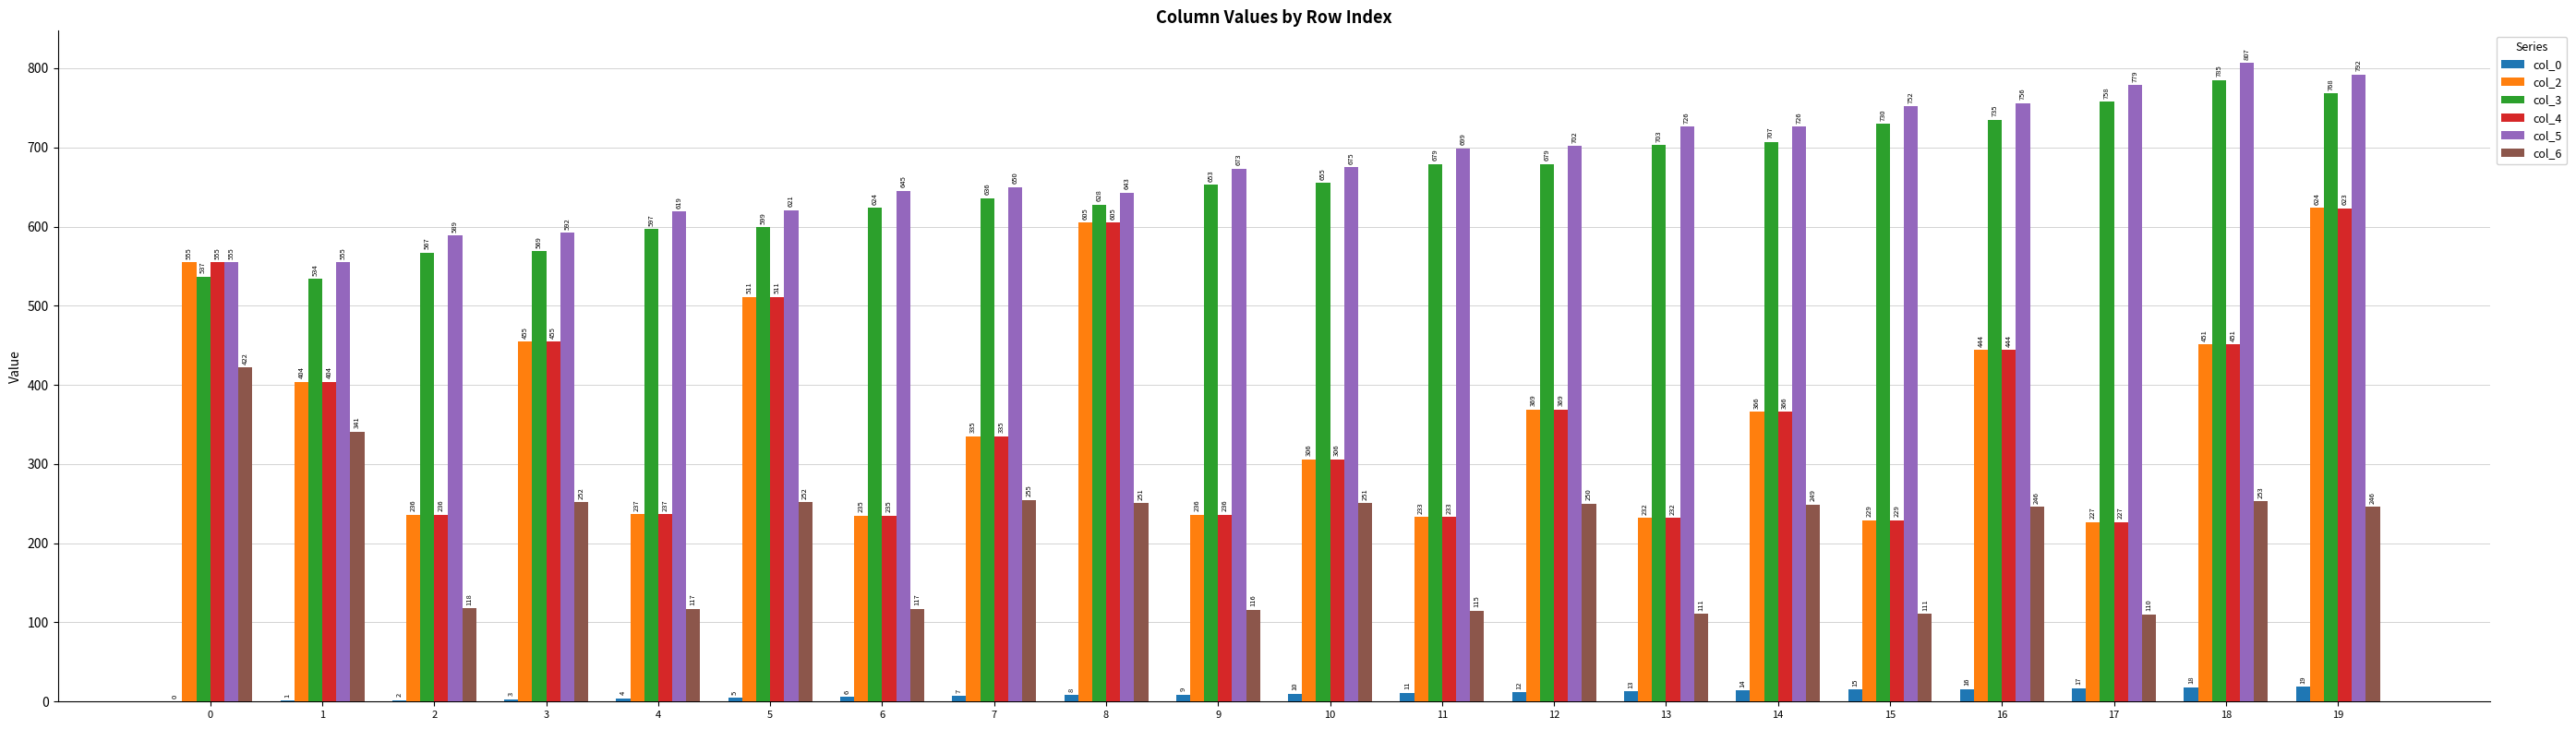

At which label is col_4 closest to 425?

16